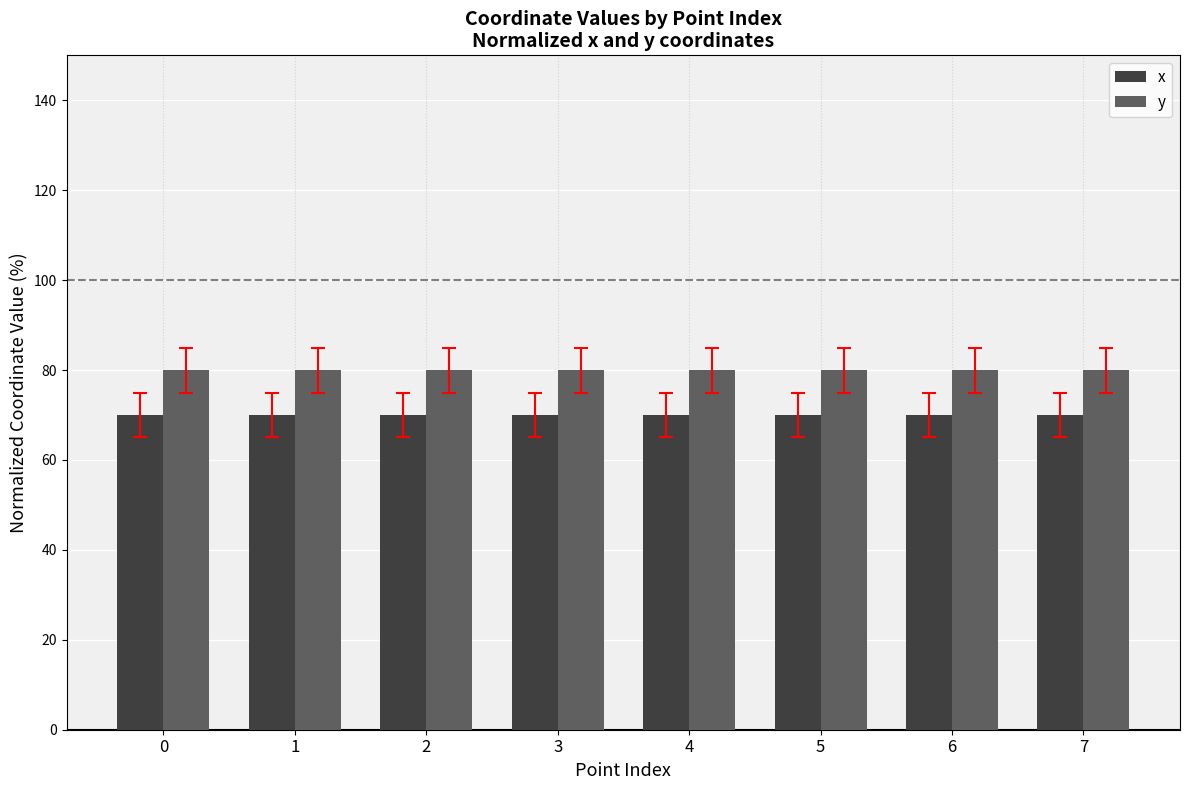

The y series shows 80.0 at 6. True or false?

True